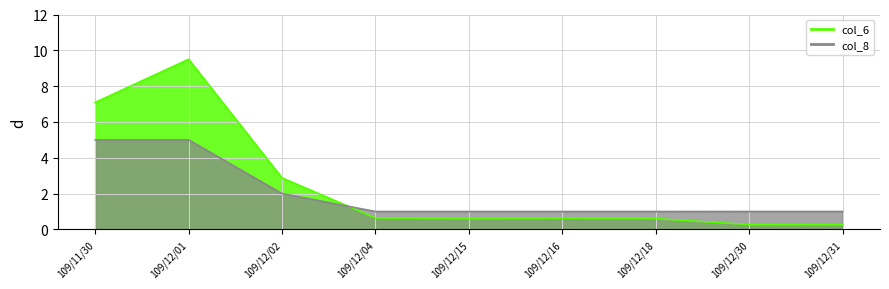

What is the difference between the highest and lowest values at 109/12/02?

0.9